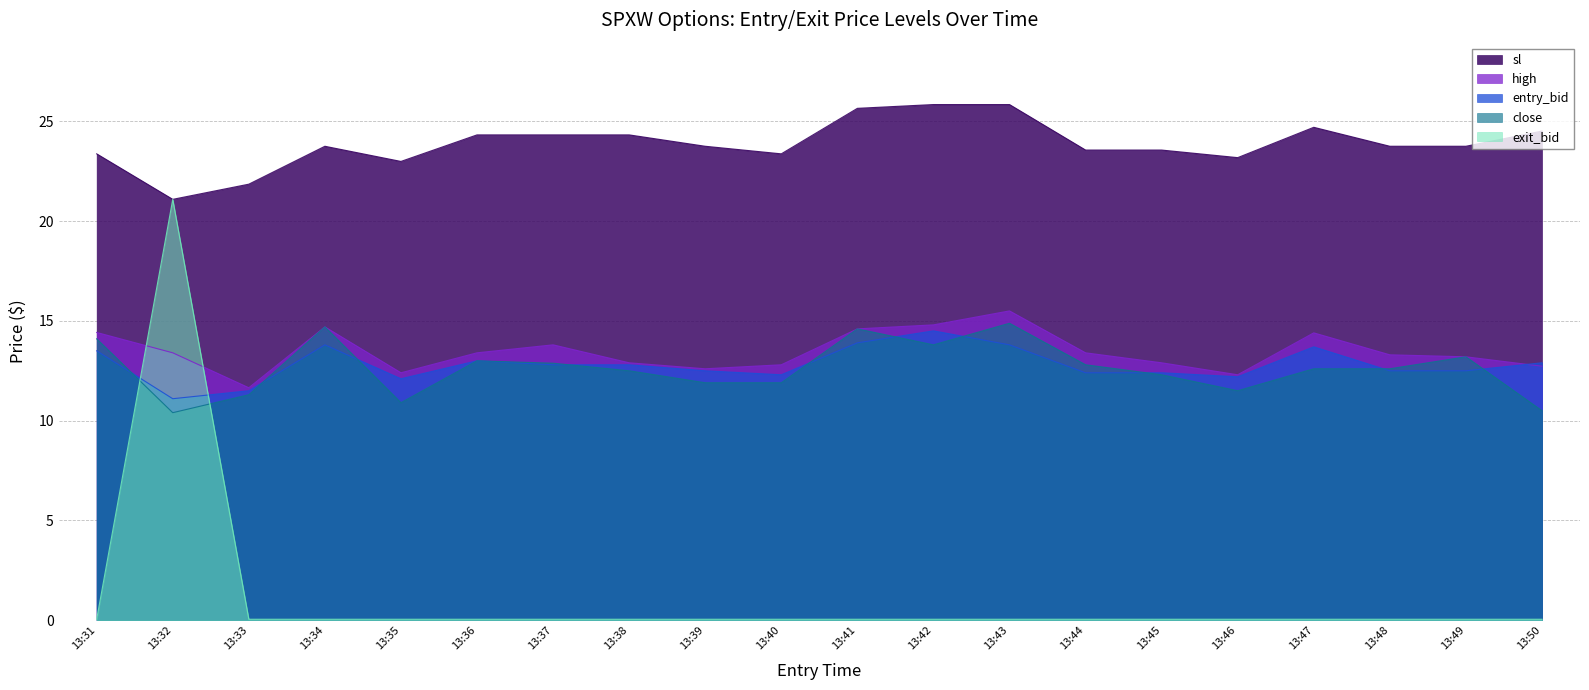

What is the highest value of the close series?

14.9